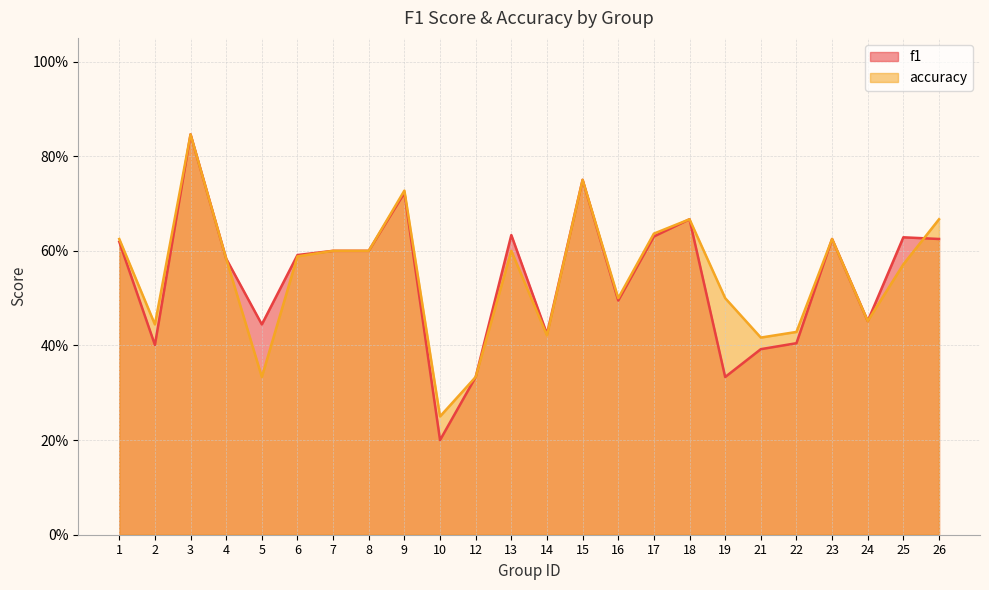

Is the value of accuracy at 14 greater than the value of f1 at 6?

No